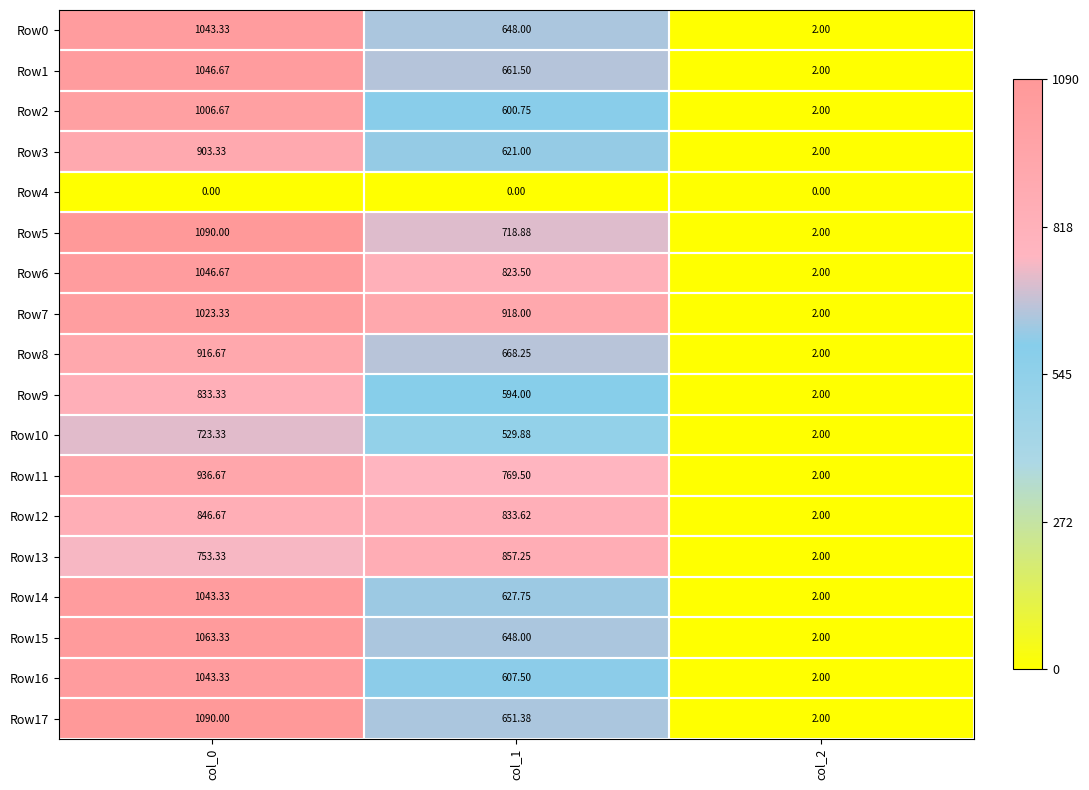

Is the value of Row11 at col_2 greater than the value of Row17 at col_0?

No